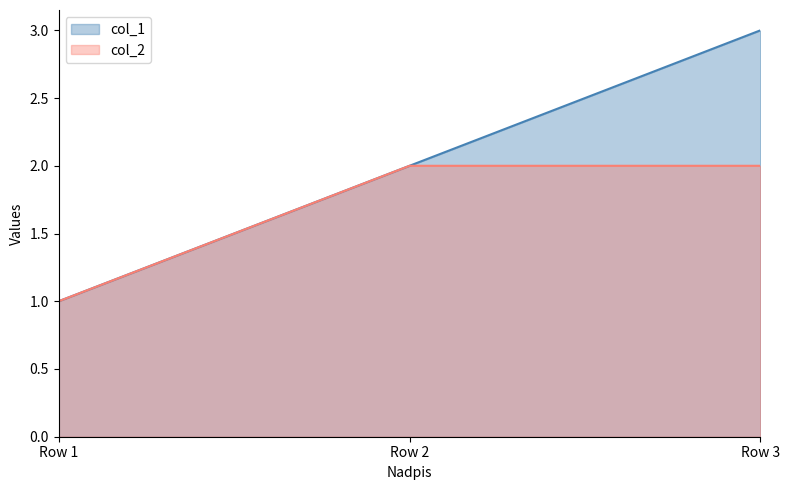

What is the value of the col_2 point at the 1st from the left?

1